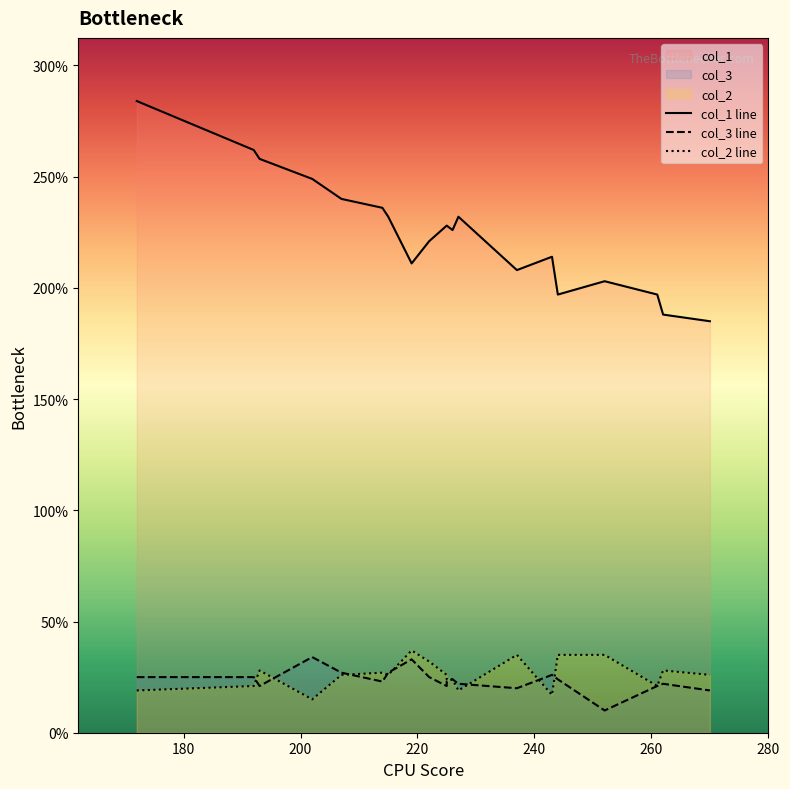

Where is col_1 nearest to the value 234?

215